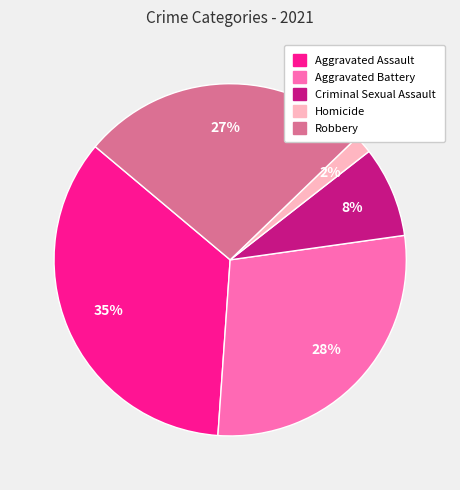

The Aggravated Assault slice represents 29% of the pie. True or false?

False